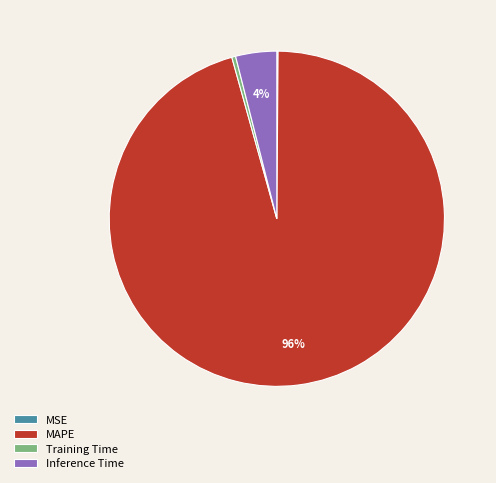

Do MAPE and Inference Time together represent more than half of the pie?

Yes